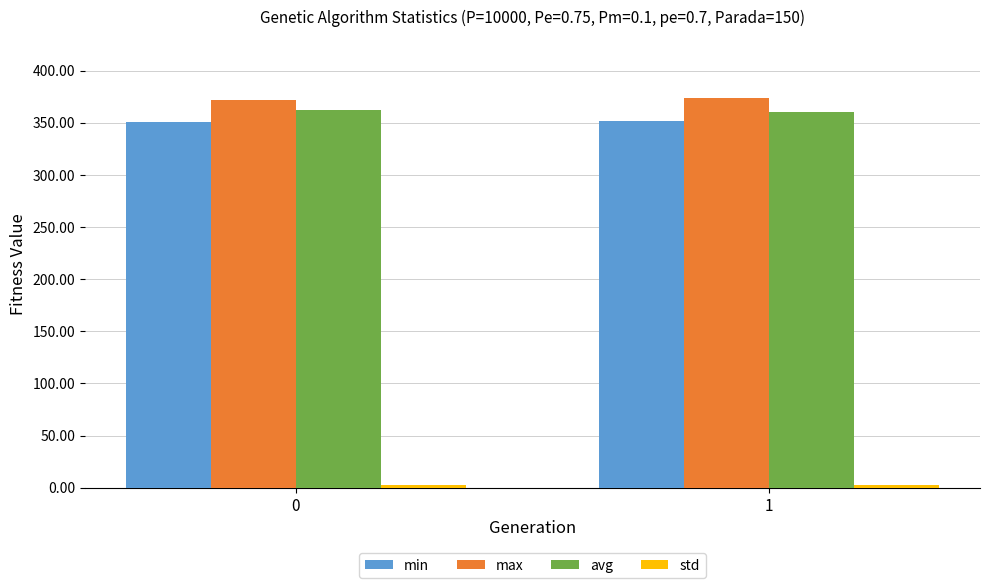

Which series has the largest total across all categories?

max